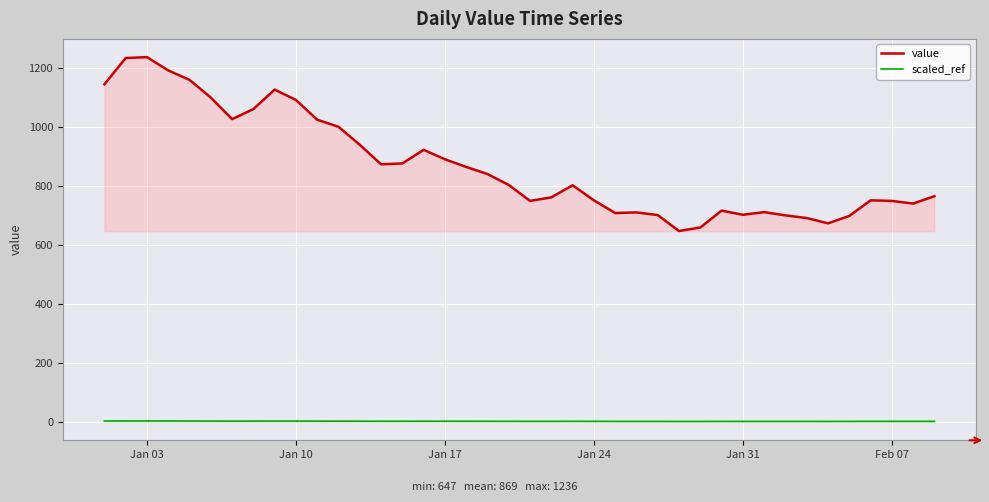

What are all the series names shown in the legend?

value, scaled_ref